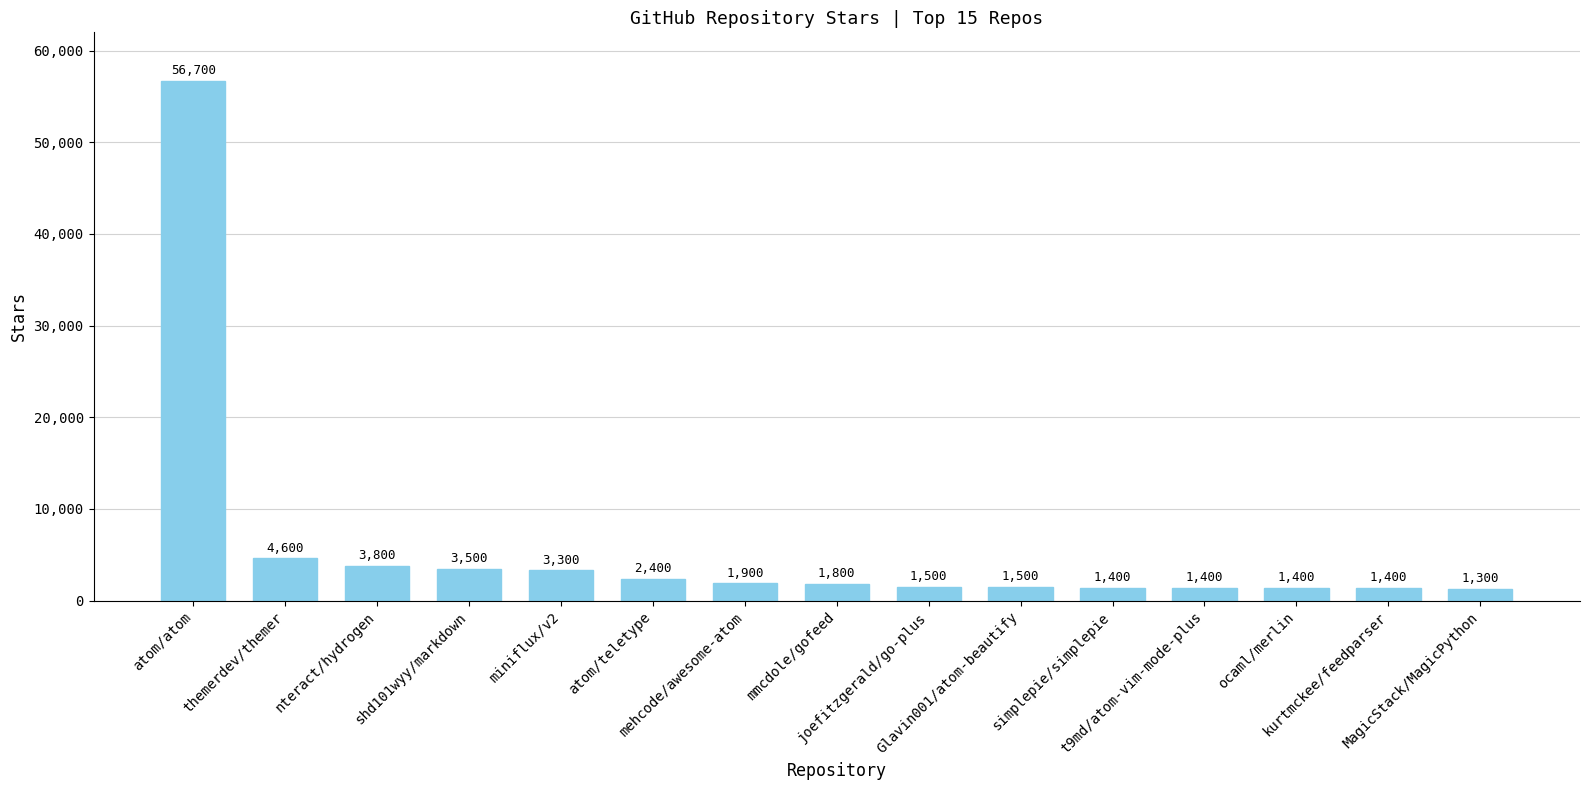

What is the label of the 5th bar from the right?

simplepie/simplepie